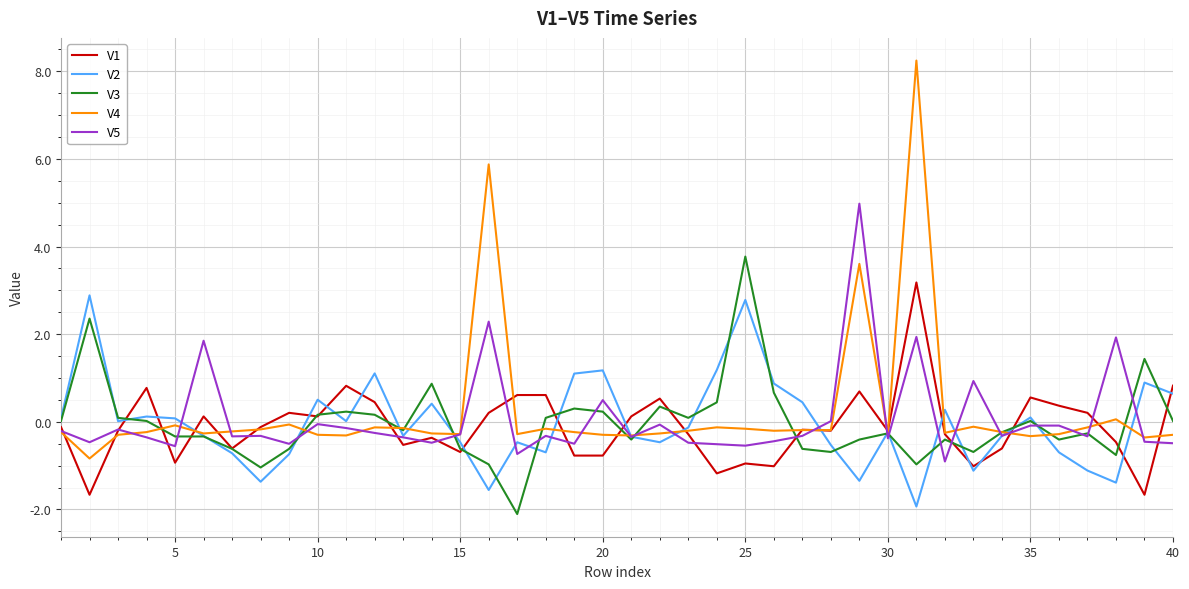

What is the minimum value shown in the chart?

-2.1